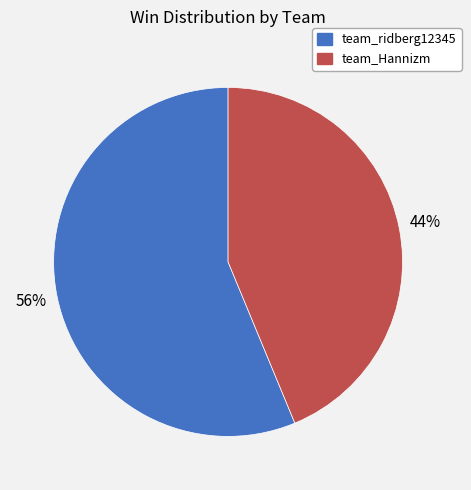

To the nearest percent, what portion does team_Hannizm represent?

44%